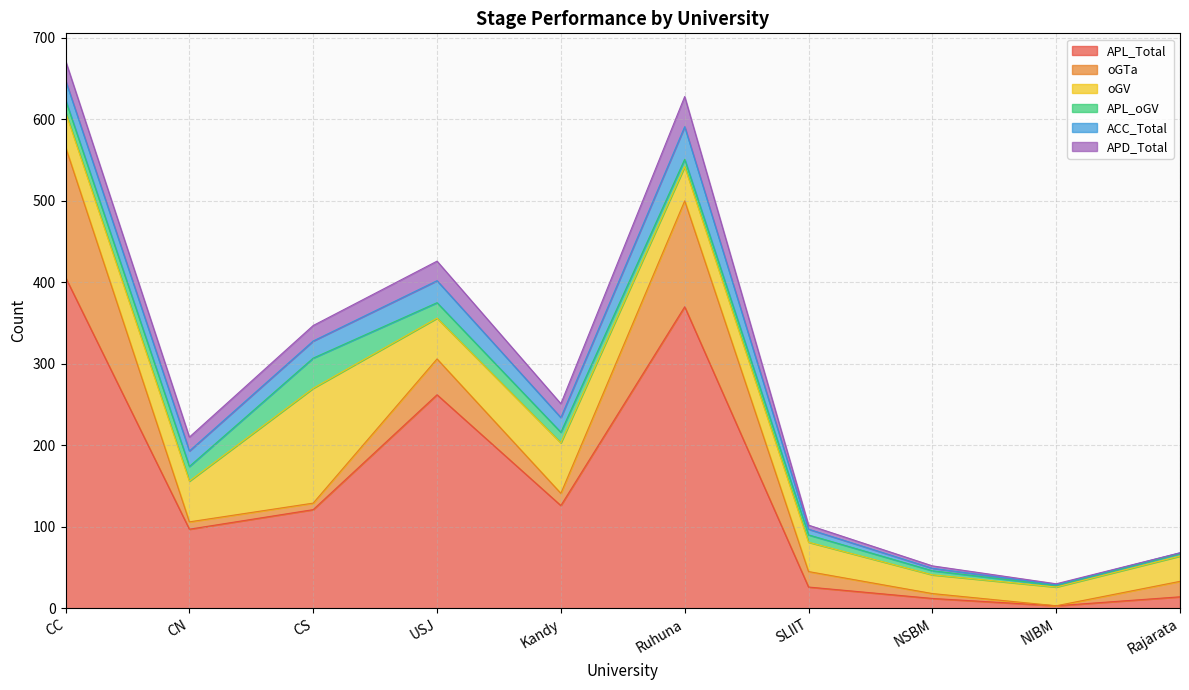

Is it true that ACC_Total equals 9 at CC?

False